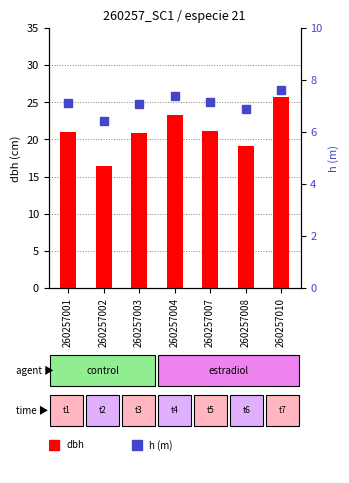

Rank the series by their average value, from highest to lowest.

dbh, h